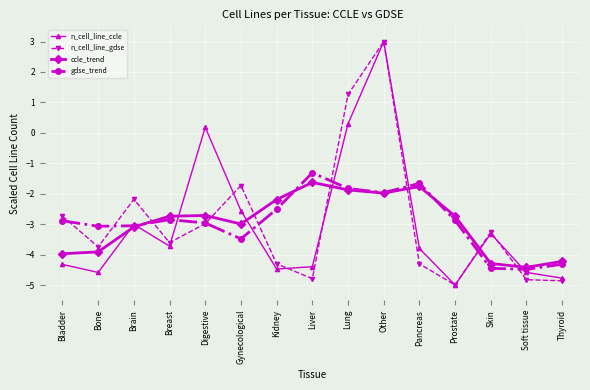

What is the total value across all series at Pancreas?

-11.5